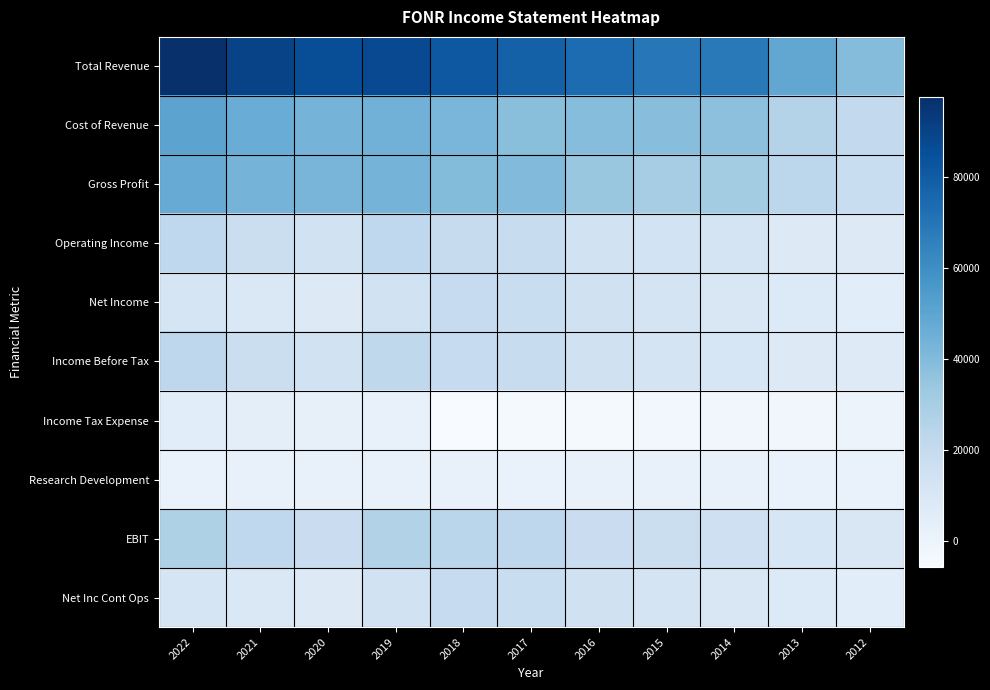

Reading left to right, extract all data points from this chart.

Total Revenue: 2022=97600	2021=89900	2020=85700	2019=87200	2018=81500	2017=78000	2016=73400	2015=69100	2014=68500	2013=49100	2012=39400
Cost of Revenue: 2022=50600	2021=46500	2020=43300	2019=44000	2018=42000	2017=38100	2016=38900	2015=38400	2014=37200	2013=26100	2012=21200
Gross Profit: 2022=47000	2021=43500	2020=42400	2019=43200	2018=39600	2017=40000	2016=34500	2015=30600	2014=31300	2013=23000	2012=18200
Operating Income: 2022=22000	2021=17100	2020=13700	2019=22100	2018=19700	2017=19100	2016=14400	2015=13300	2014=12300	2013=7900	2012=7300
Net Income: 2022=11700	2021=9600	2020=7700	2019=14400	2018=19900	2017=18400	2016=14700	2015=12100	2014=9700	2013=8100	2012=5400
Income Before Tax: 2022=22800	2021=17700	2020=14100	2019=22500	2018=19800	2017=19300	2016=14500	2015=12800	2014=11000	2013=8000	2012=7000
Income Tax Expense: 2022=5500	2021=4000	2020=2400	2019=2000	2018=-5700	2017=-4400	2016=-4300	2015=-2600	2014=-2300	2013=-2300	2012=100
Research Development: 2022=1500	2021=1600	2020=2000	2019=1800	2018=1800	2017=1500	2016=1600	2015=1800	2014=1800	2013=1400	2012=1200
EBIT: 2022=27700	2021=22000	2020=18100	2019=26500	2018=23800	2017=22800	2016=18100	2015=17100	2014=15800	2013=10900	2012=9700
Net Inc Cont Ops: 2022=11700	2021=9600	2020=7700	2019=14400	2018=19900	2017=18400	2016=14700	2015=12100	2014=9700	2013=8100	2012=5400